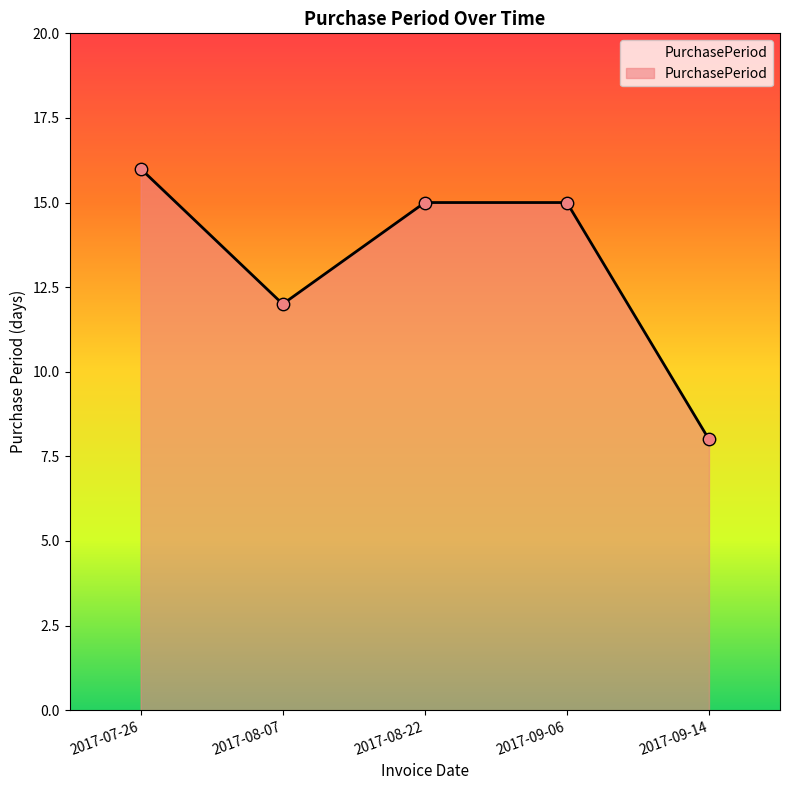

Approximately how many times larger is the value at 2017-09-14 compared to 2017-08-07?

0.7